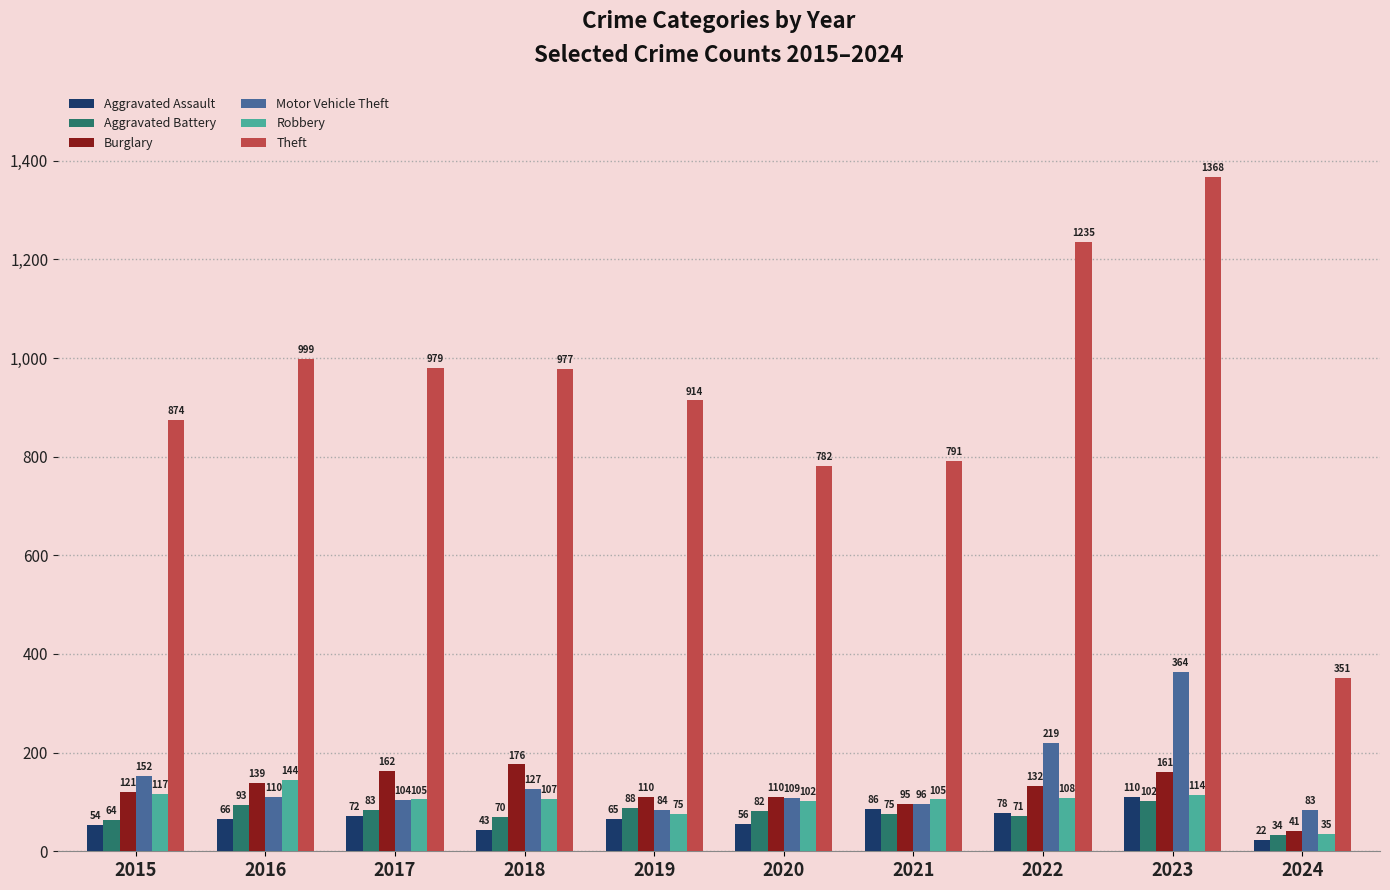

Is it true that Motor Vehicle Theft equals 84 at 2019?

True